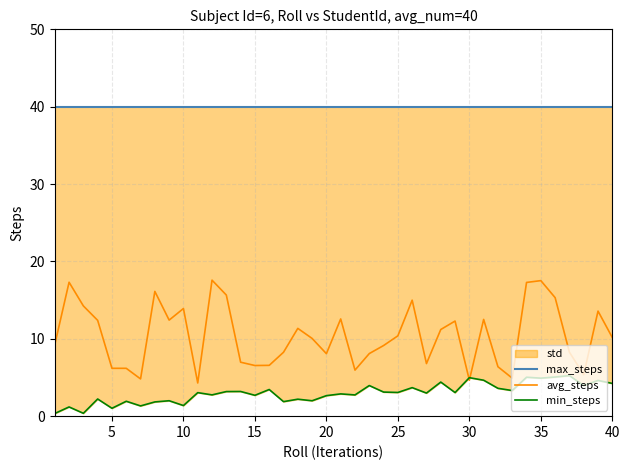

What is the difference between the maximum and minimum values in the avg_steps series?

13.3